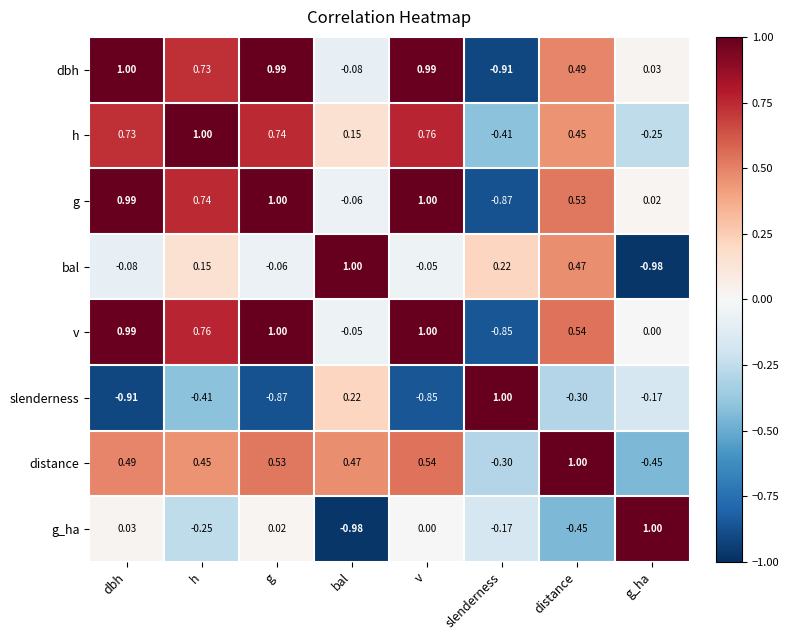

Count the number of categories in the chart.

8